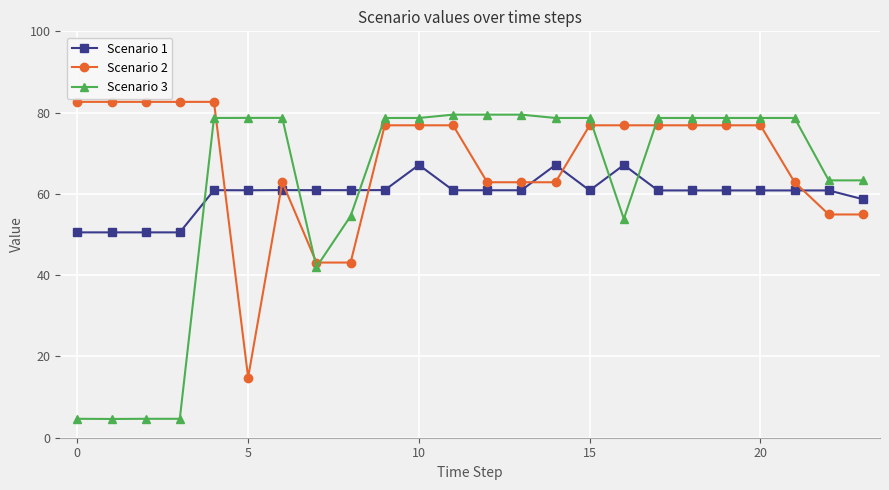

What is the value of the Scenario 3 point at the 4th from the left?

4.7